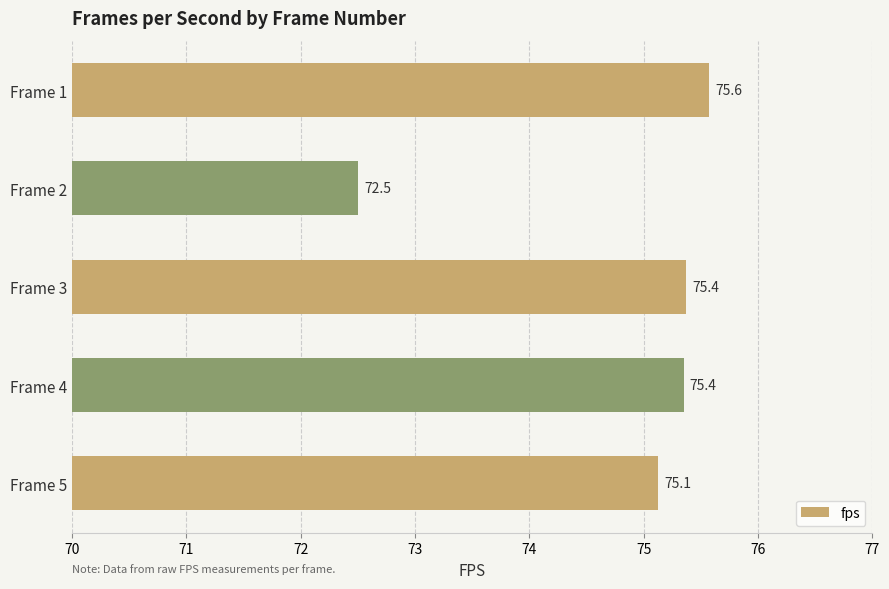

How many values are below 75?

1